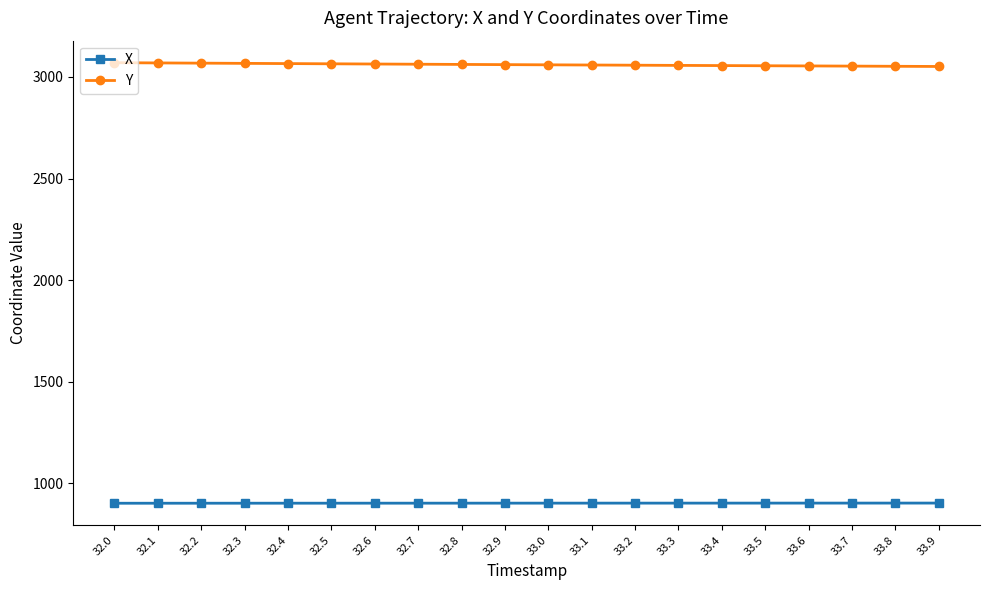

What is the sum of all X values?

18051.0